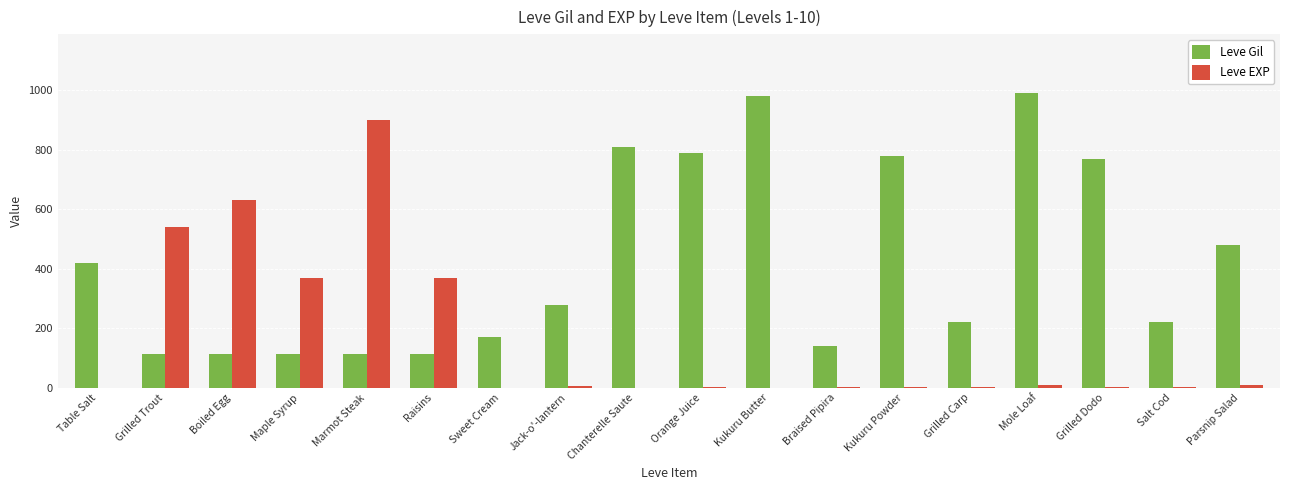

What is the sum of all Leve EXP values?

2857